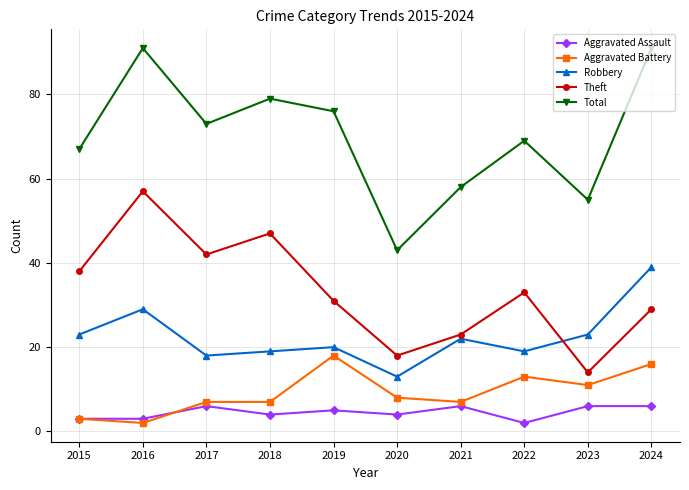

How many data points in Robbery are less than 22?

5